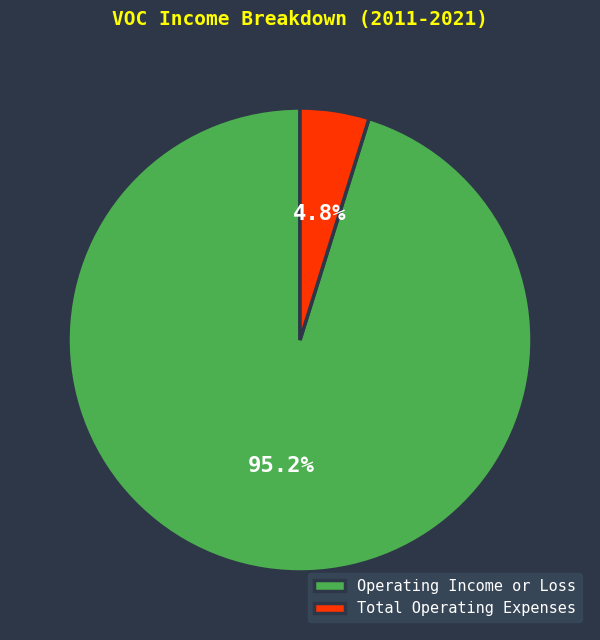

Combined, what portion of the pie is Total Operating Expenses and Operating Income or Loss?

100.0%